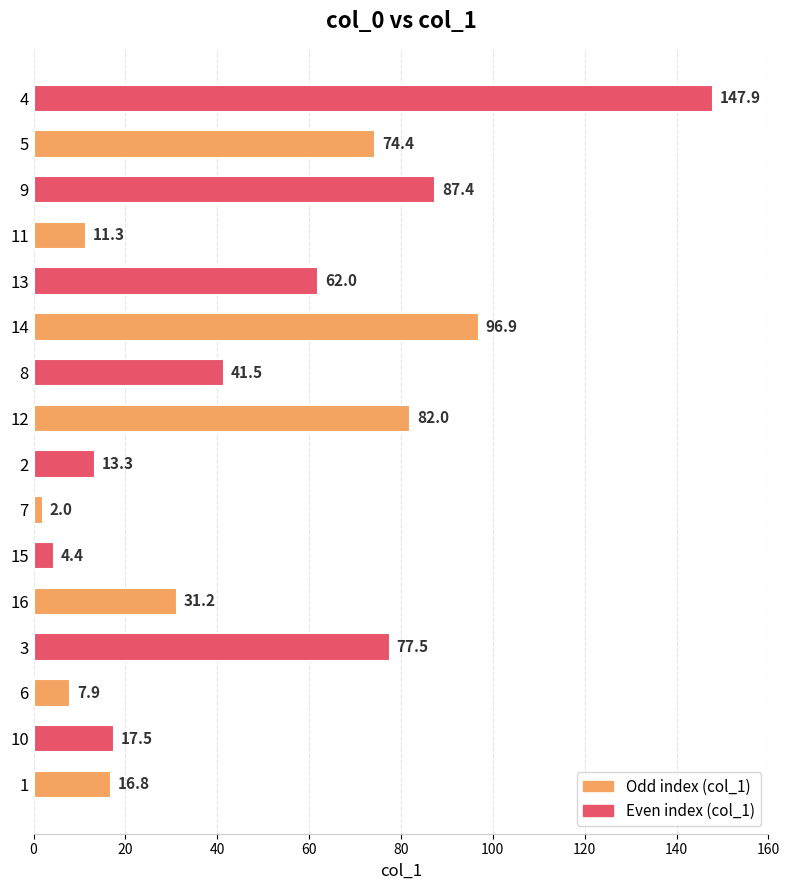

Which category has the highest value across all series?

4